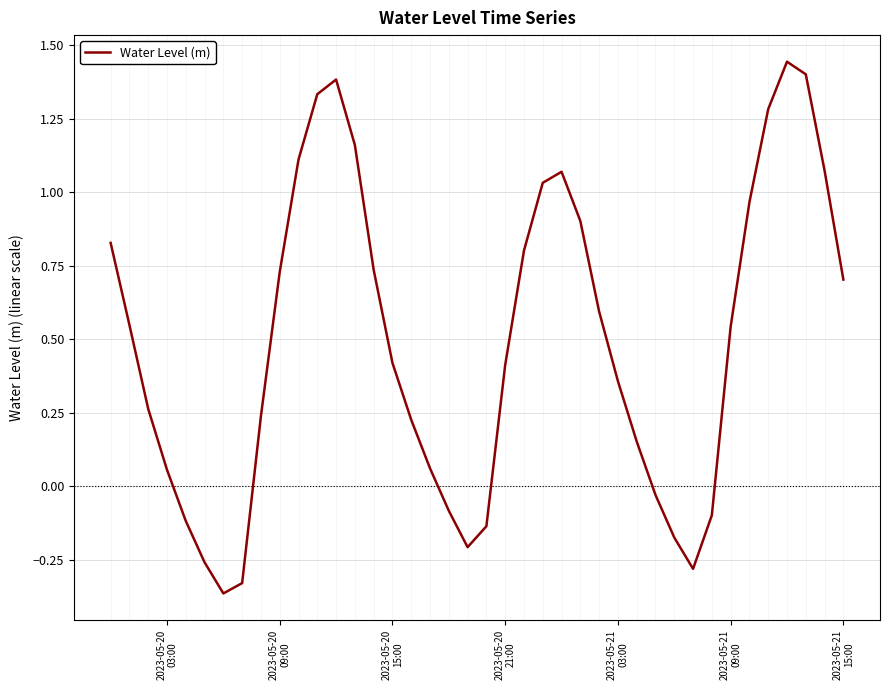

What is the difference between the maximum and minimum values?

1.8